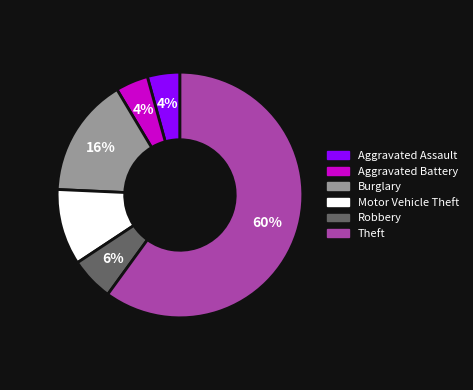

Between Motor Vehicle Theft and Theft, which is larger?

Theft